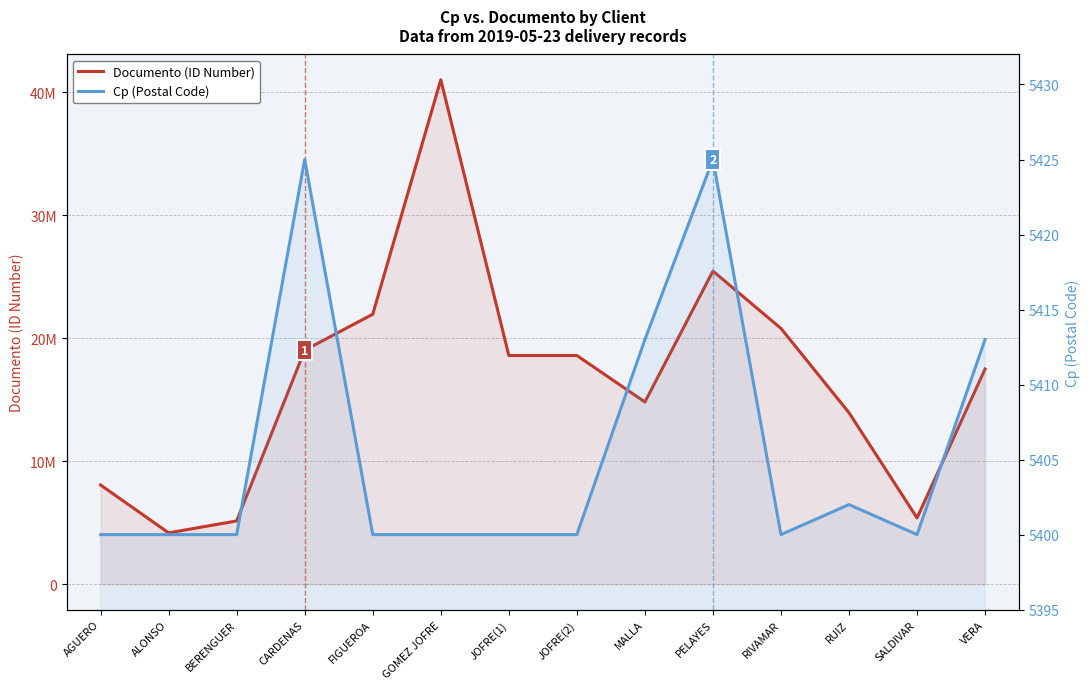

Which label corresponds to the smallest value in the chart?

AGUERO